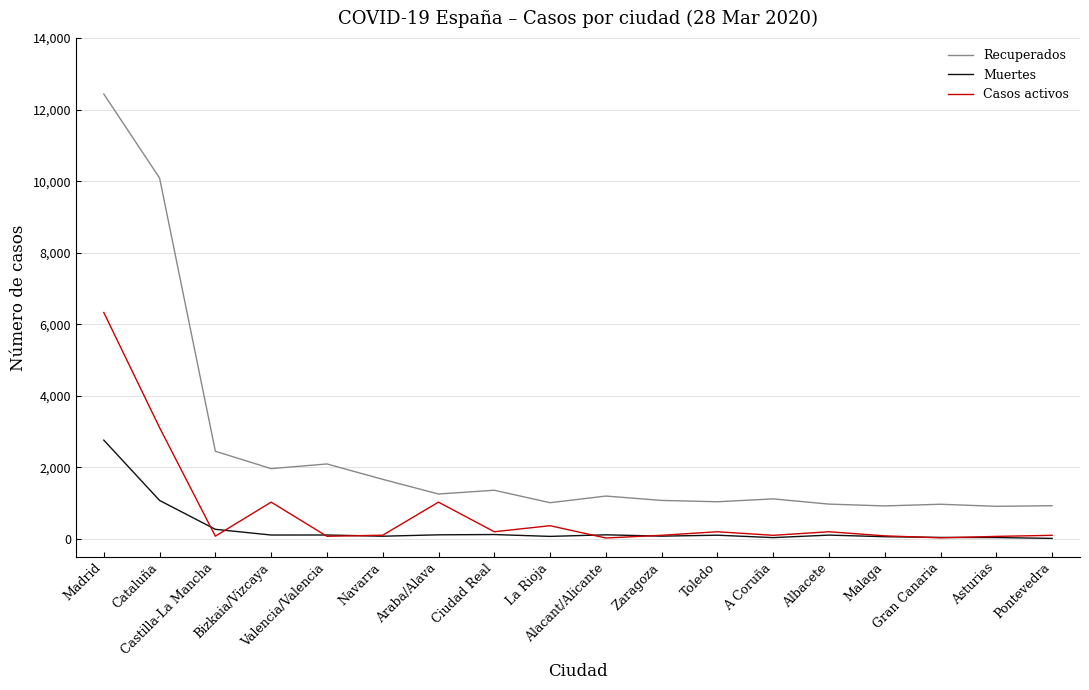

Between Valencia/Valencia and A Coruña, which series saw the biggest shift?

Recuperados